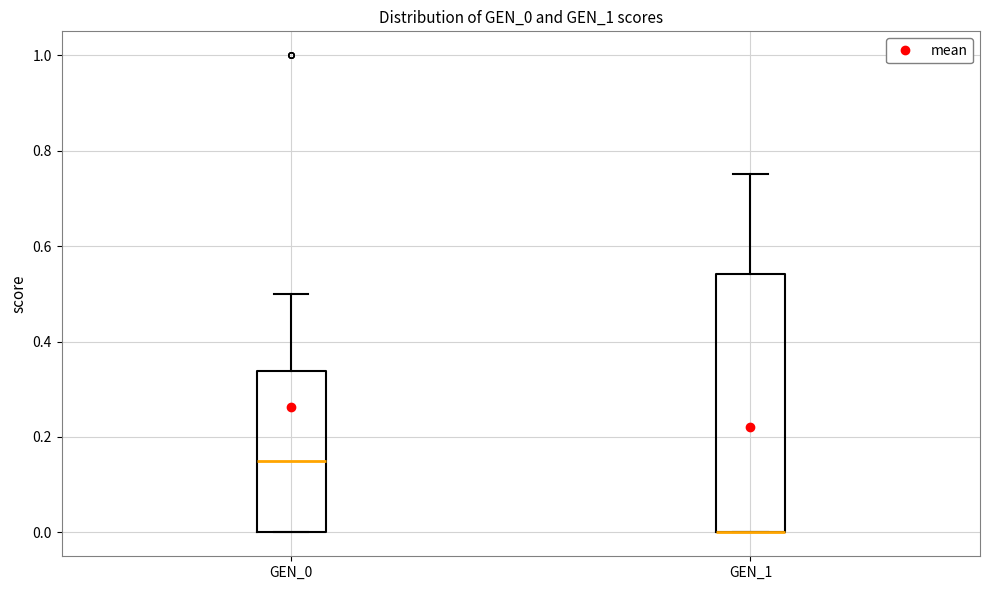

Reading left to right, read every box against the y-axis: the position of its median line, the range the box covers, and the ends of its whiskers. The values are not printed on the chart, so give them approximately, as read against the axis.

GEN_0: median 0.16, box 0.00 to 0.34, whiskers 0.00 to 0.50
GEN_1: median 0.00 (drawn on the box's lower edge), box 0.00 to 0.54, whiskers 0.00 to 0.76